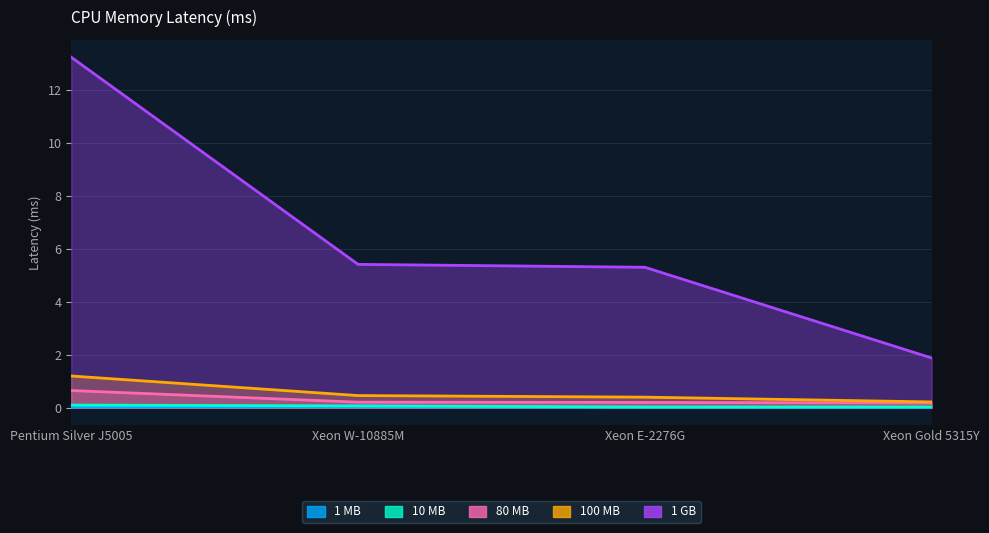

True or false: 10 MB and 1 GB intersect in this chart.

False